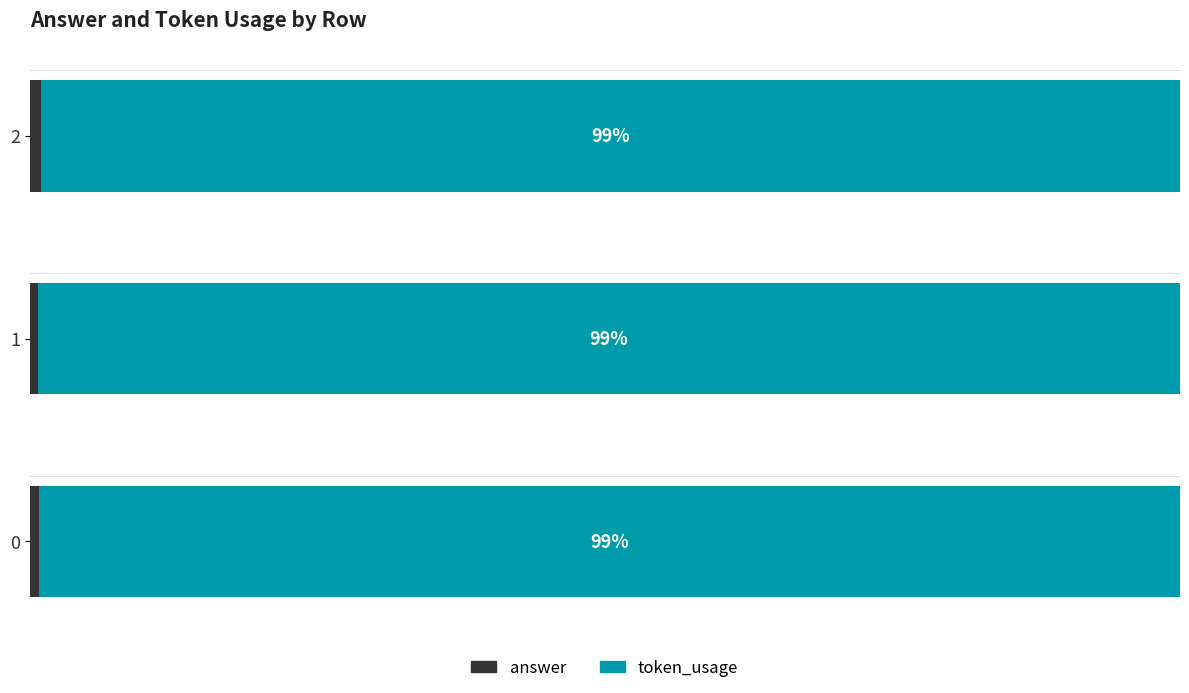

How many series are shown in this chart?

2